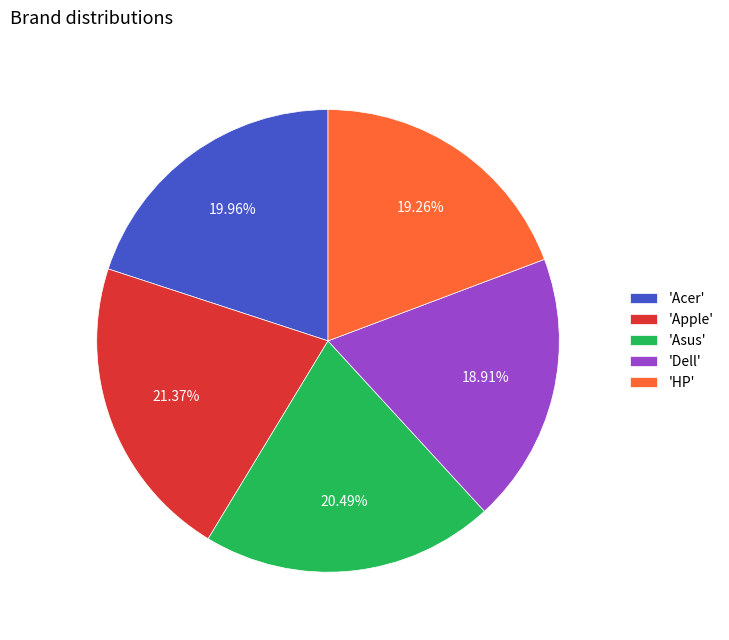

Which category has the biggest portion of the pie?

'Apple'